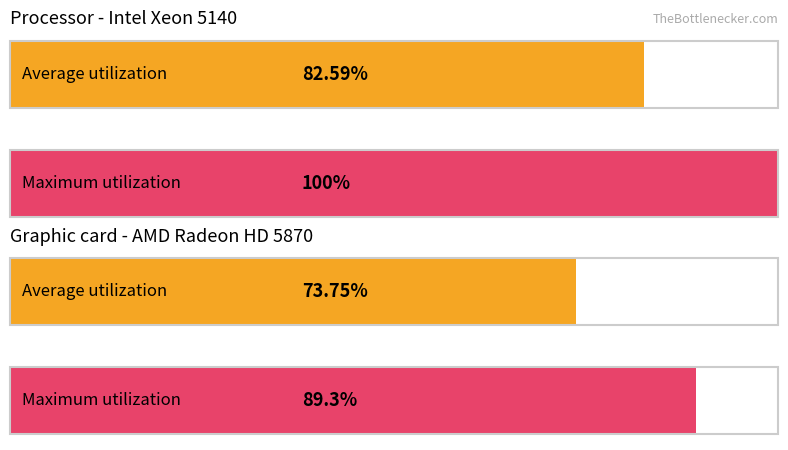

What is the sum of all Average utilization values?

156.3